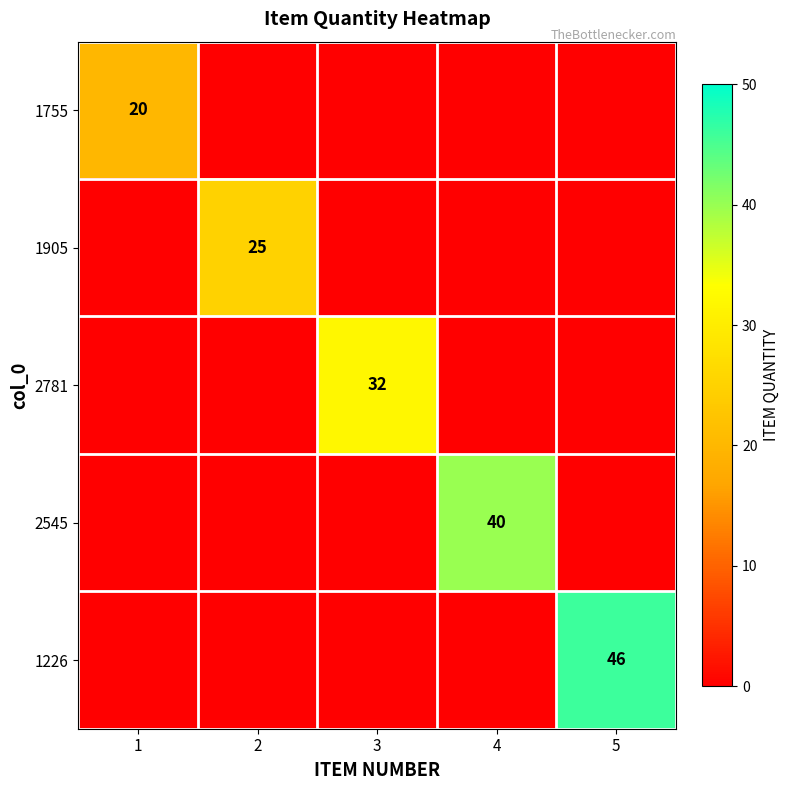

At which category does the chart reach its minimum across all series?

2